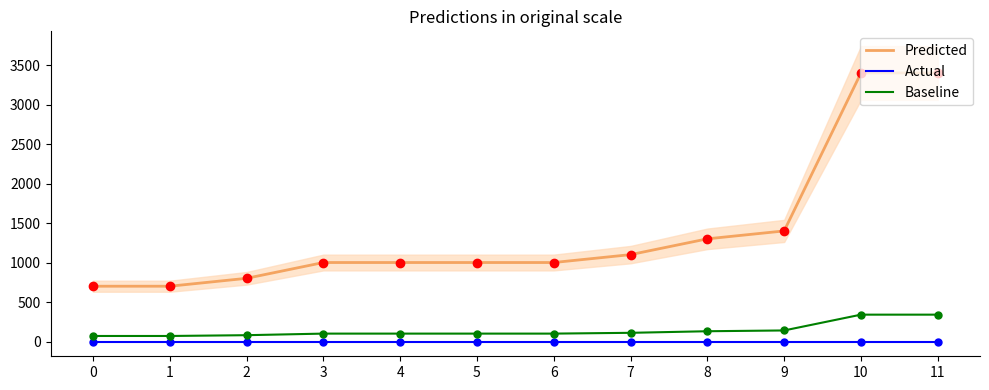

The value of Baseline at 5 is 54. True or false?

False